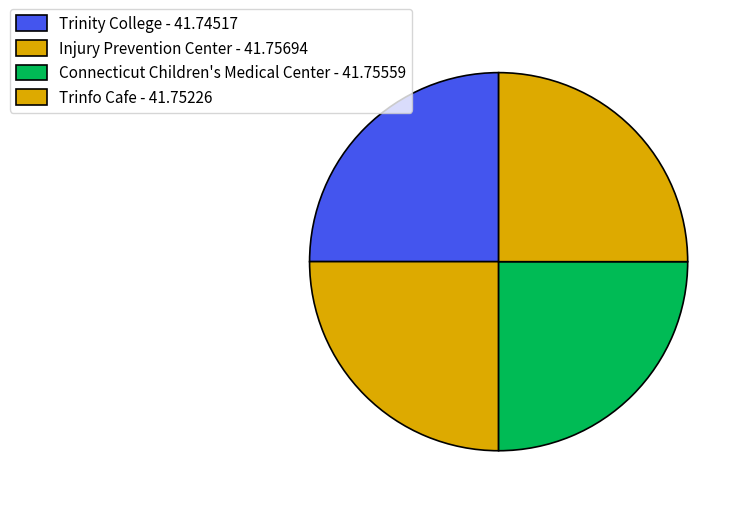

True or false: Injury Prevention Center accounts for 25% of the total.

True